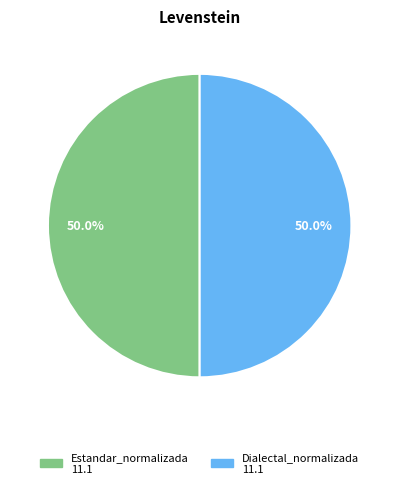

To the nearest percent, what is the difference between the largest and smallest slice percentages?

0%